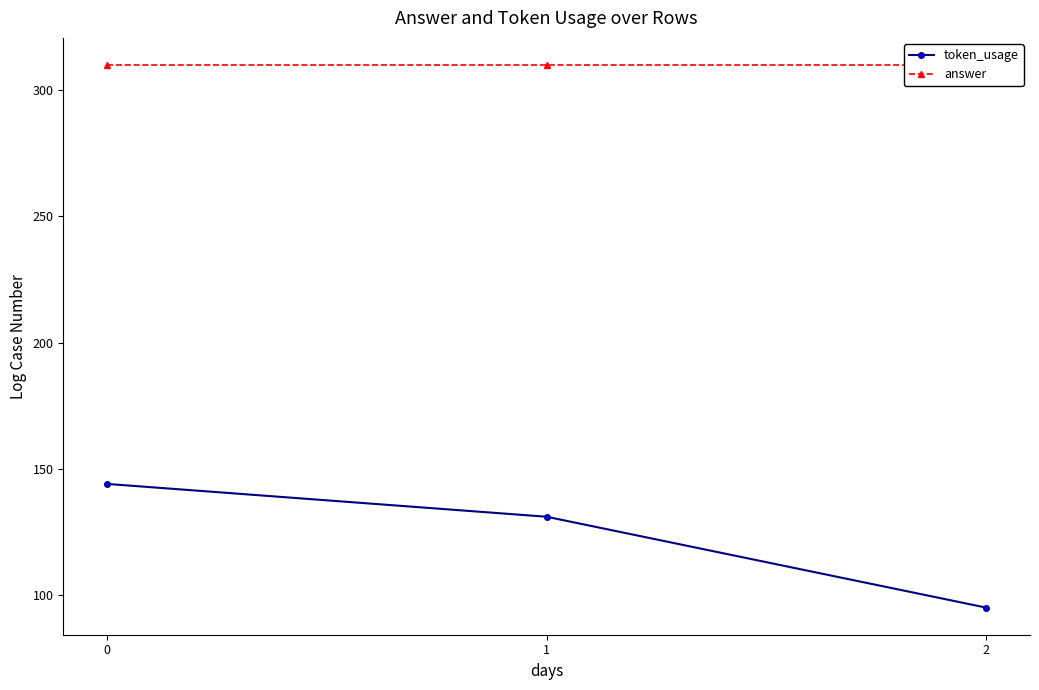

At how many categories does at least one series exceed 98?

3